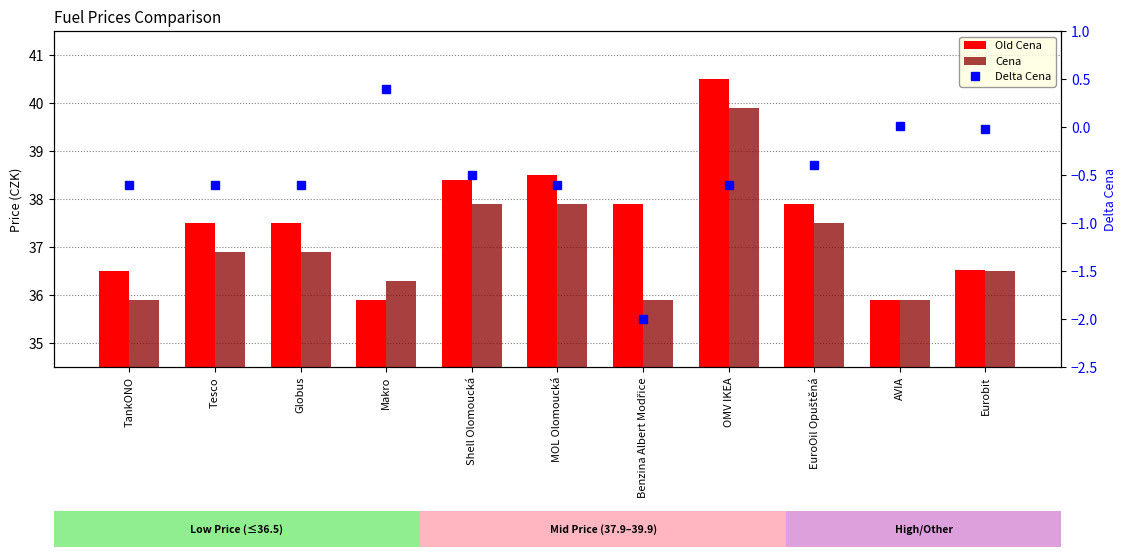

Reading left to right, transcribe all the data shown in this chart.

Old Cena: TankONO=36.5	Tesco=37.5	Globus=37.5	Makro=35.9	Shell Olomoucká=38.4	MOL Olomoucká=38.5	Benzina Albert Modřice=37.9	OMV IKEA=40.5	EuroOil Opuštěná=37.9	AVIA=35.9	Eurobit=36.5
Cena: TankONO=35.9	Tesco=36.9	Globus=36.9	Makro=36.3	Shell Olomoucká=37.9	MOL Olomoucká=37.9	Benzina Albert Modřice=35.9	OMV IKEA=39.9	EuroOil Opuštěná=37.5	AVIA=35.9	Eurobit=36.5
Delta Cena: TankONO=-0.6	Tesco=-0.6	Globus=-0.6	Makro=0.4	Shell Olomoucká=-0.5	MOL Olomoucká=-0.6	Benzina Albert Modřice=-2.0	OMV IKEA=-0.6	EuroOil Opuštěná=-0.4	AVIA=0.0	Eurobit=-0.0